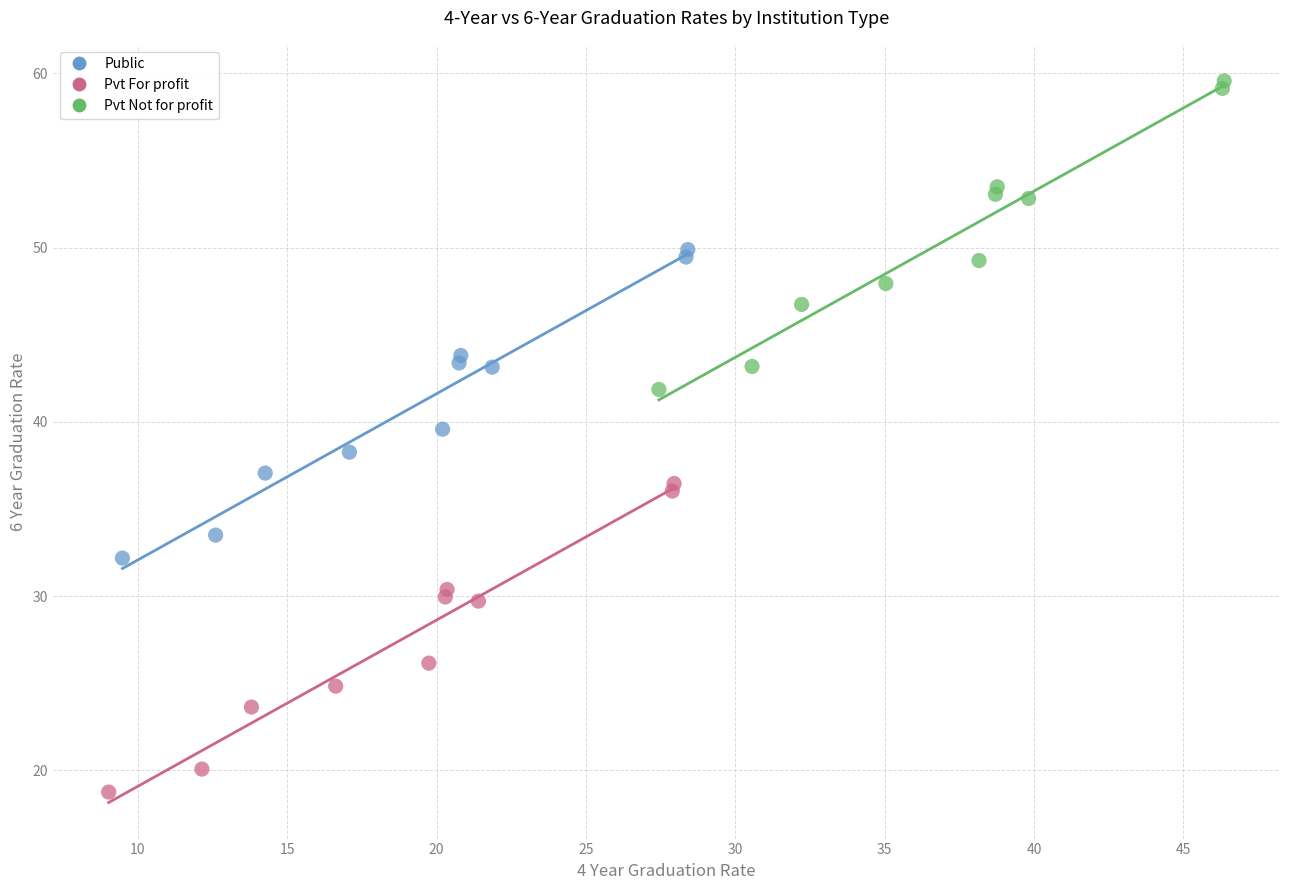

Which series reaches the minimum Y coordinate?

Pvt For profit